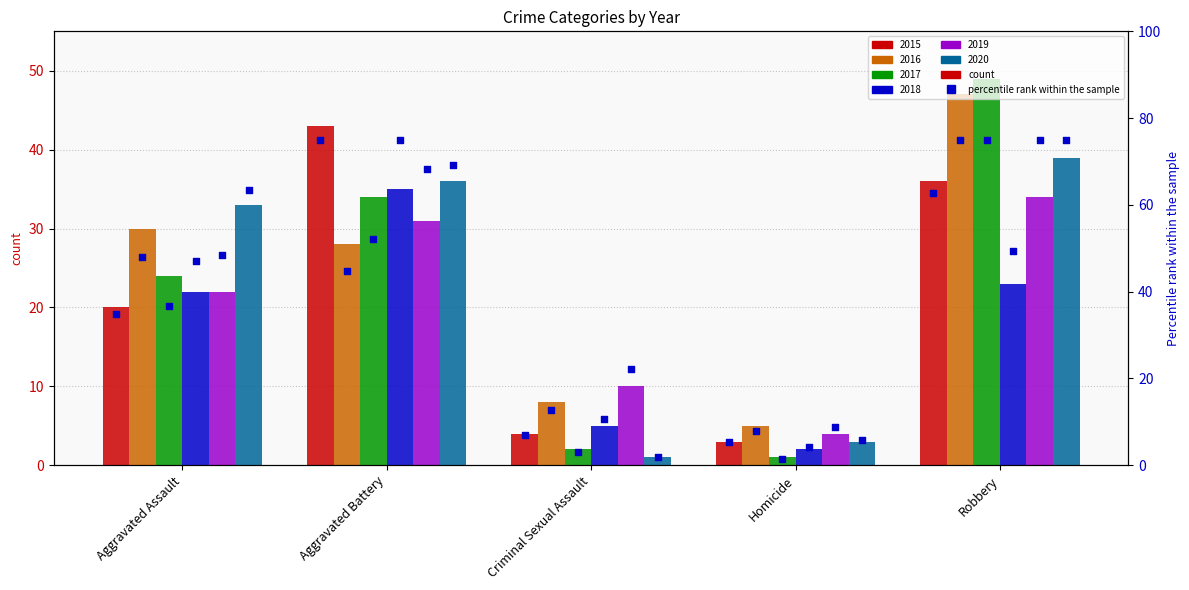

Which series has the largest Y range (max minus min)?

pct_2017